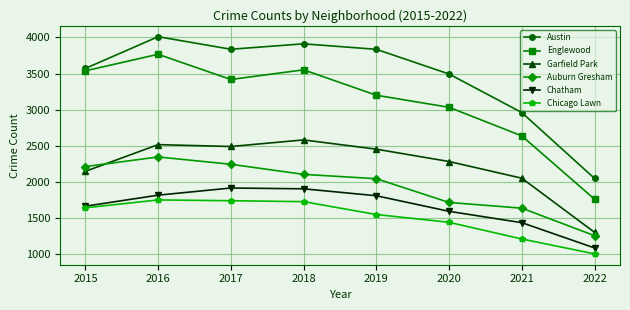

How many interior local valleys does the Austin series have?

1